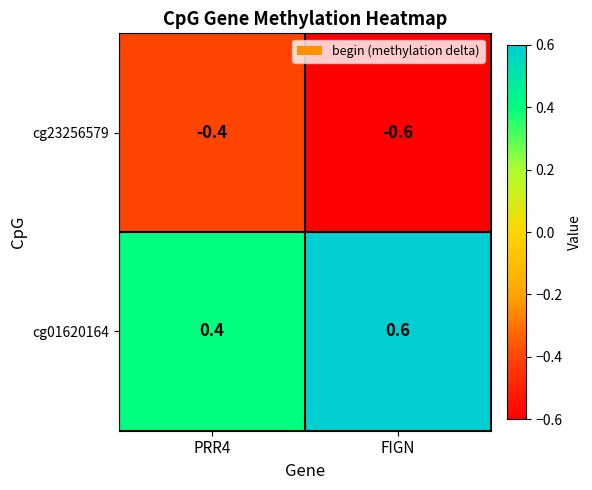

What is the minimum value shown in the chart?

-0.6